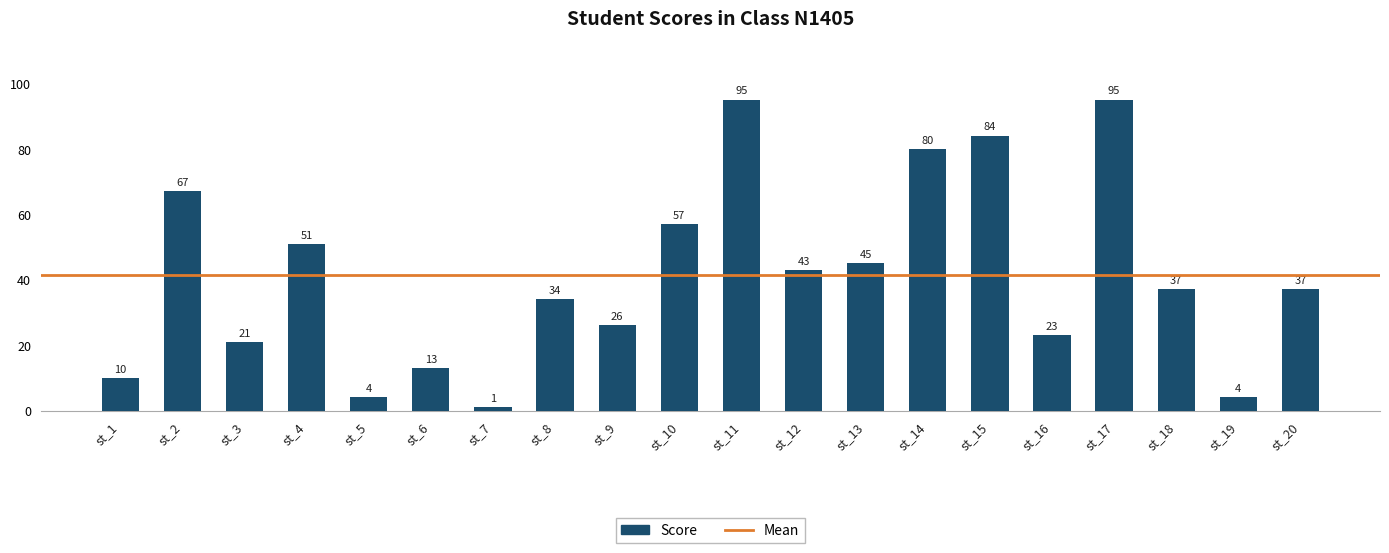

Is it true that the value at st_14 is 33?

False